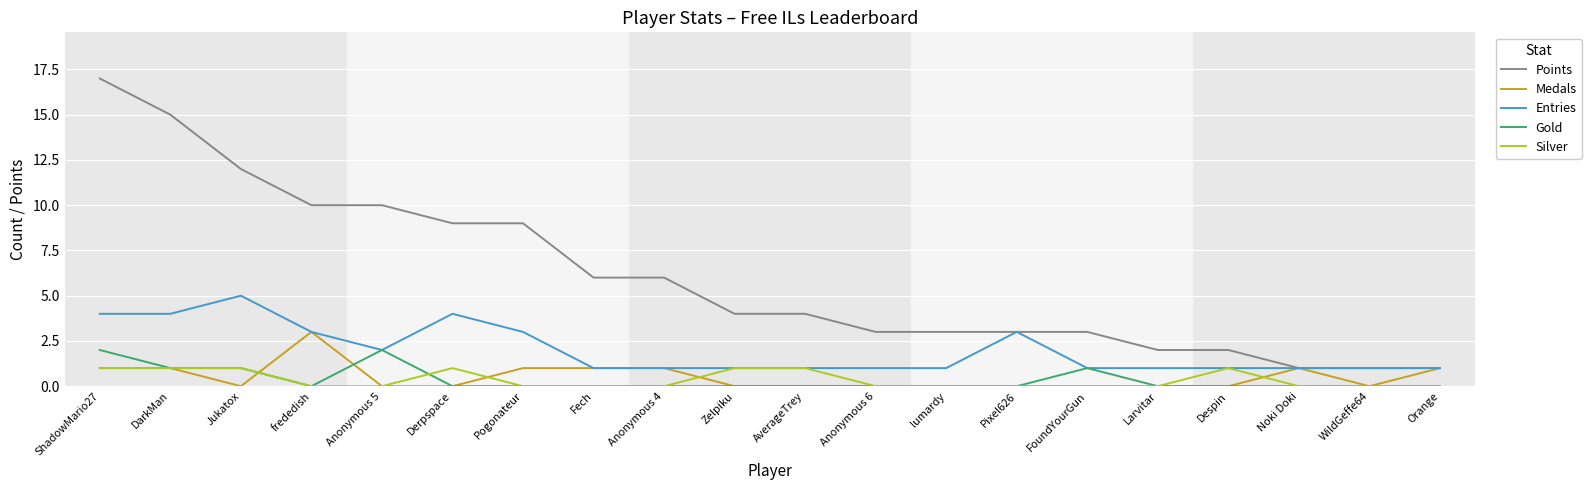

At which category is the sum across all series the highest?

ShadowMario27